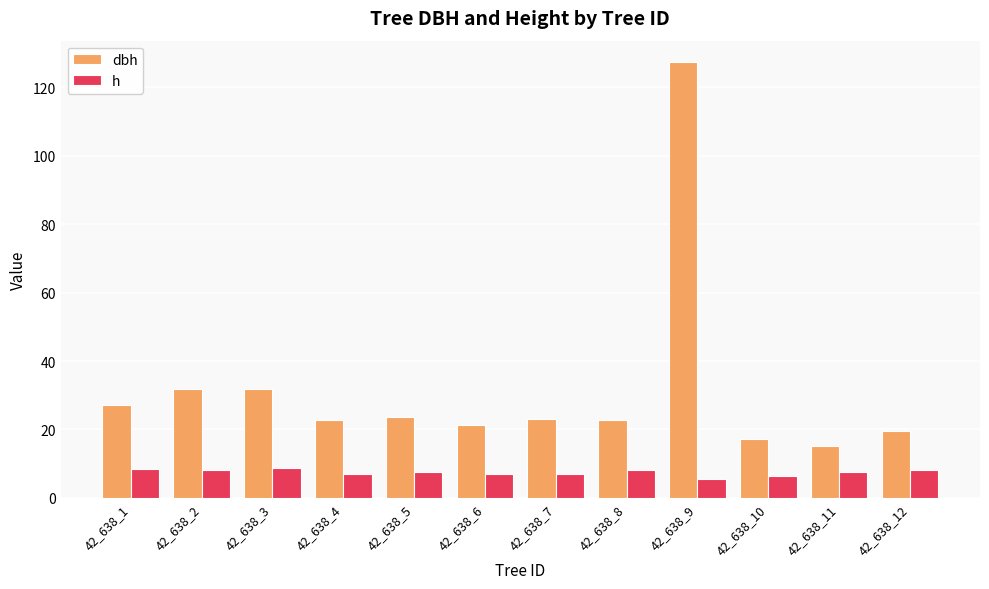

Where does the h series first go above 7?

42_638_1